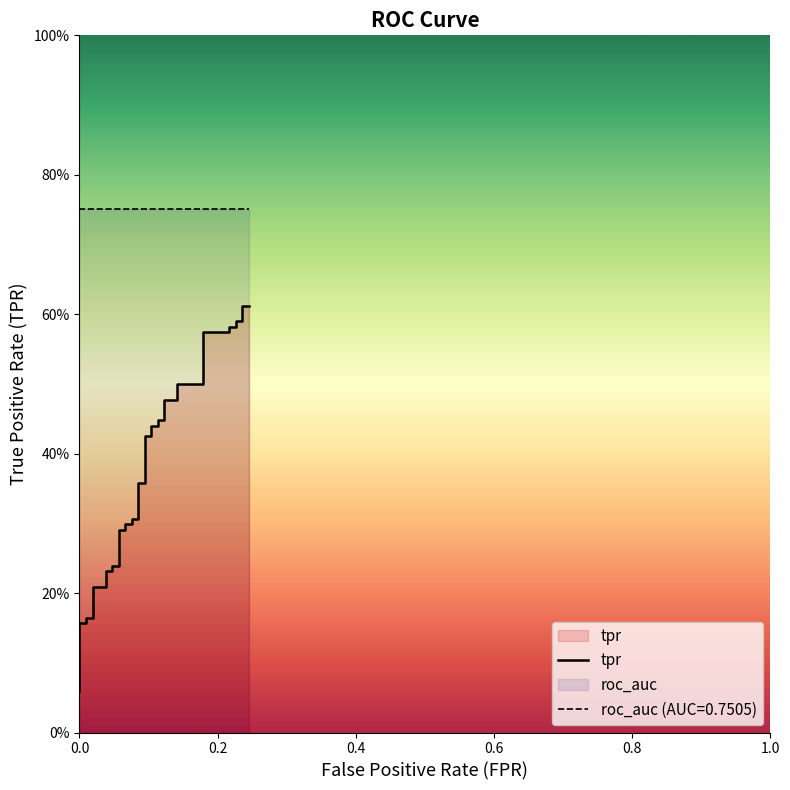

What is the sum of all values?

14.2